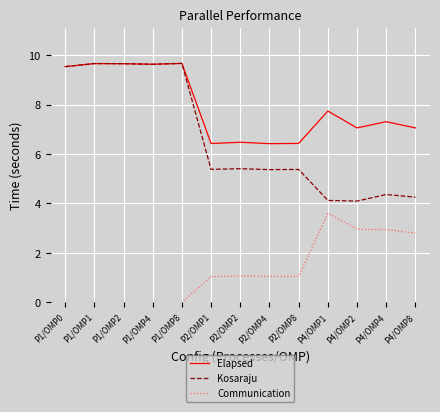

Which series has the widest spread of values?

Kosaraju